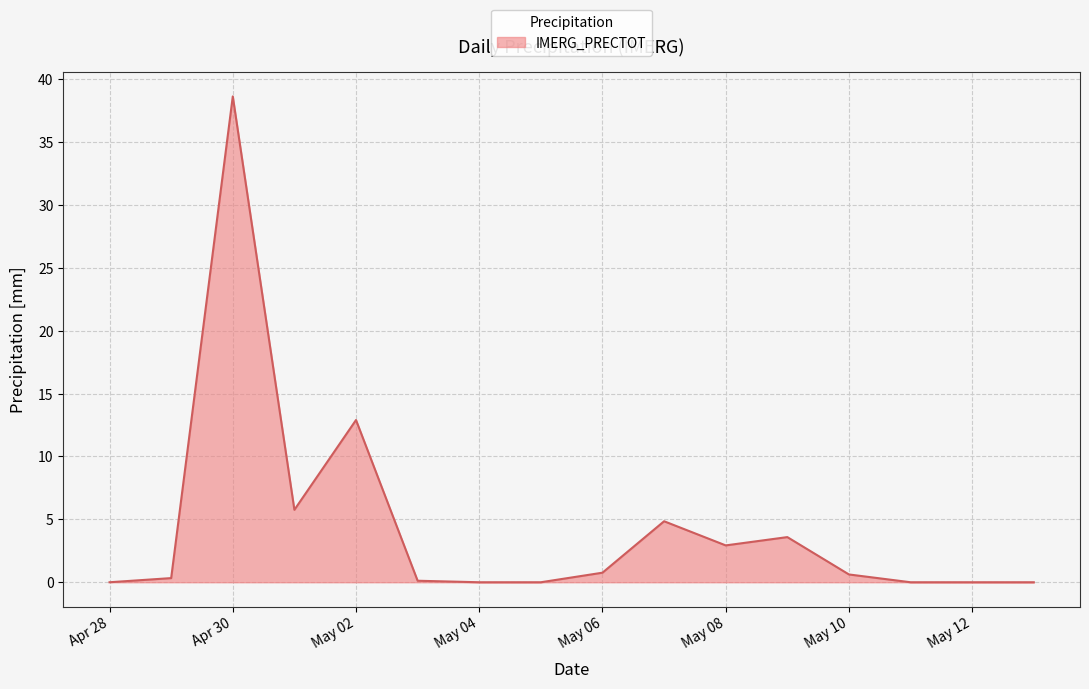

What is the maximum value shown in the chart?

38.6